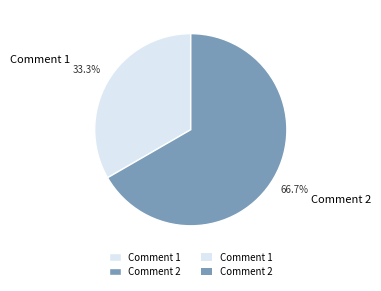

What is the ratio of the value at Comment 1 to the value at Comment 2?

0.5